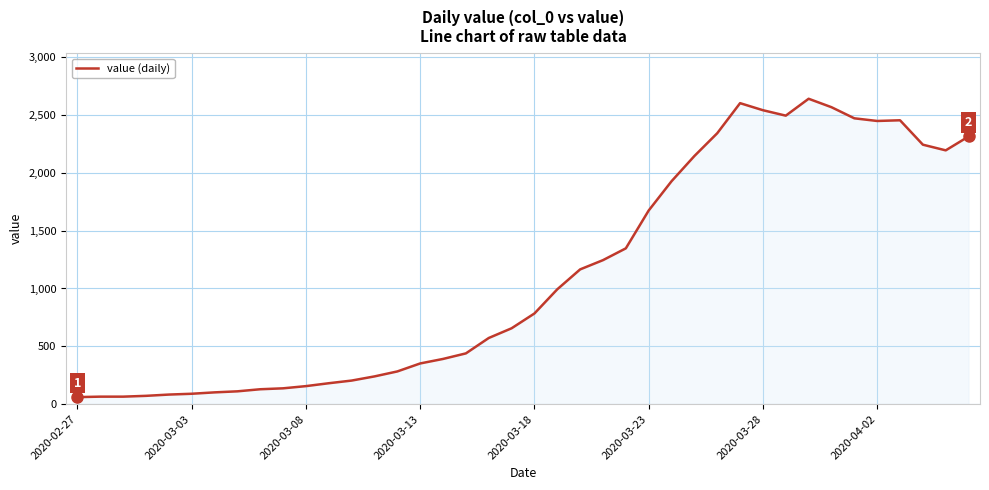

What is the smallest value displayed?

61